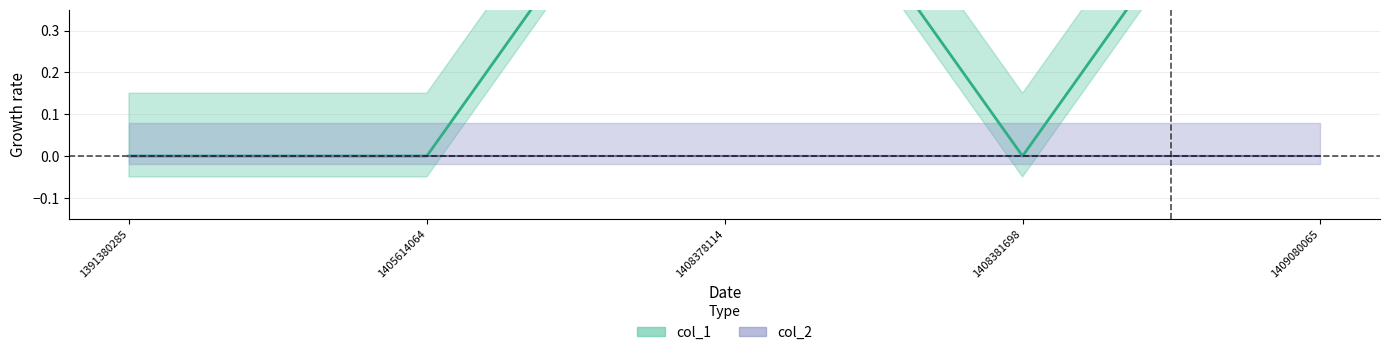

Reading right to left, extract all data points from this chart.

1	0	1	0	0